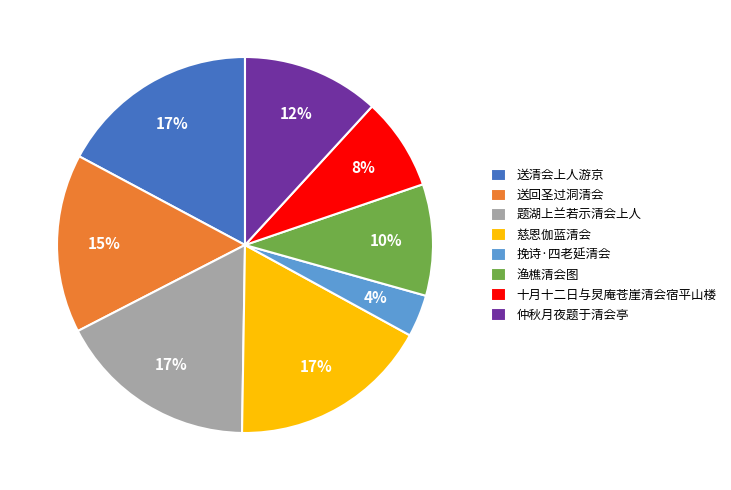

True or false: 送回圣过洞清会 accounts for 2% of the total.

False